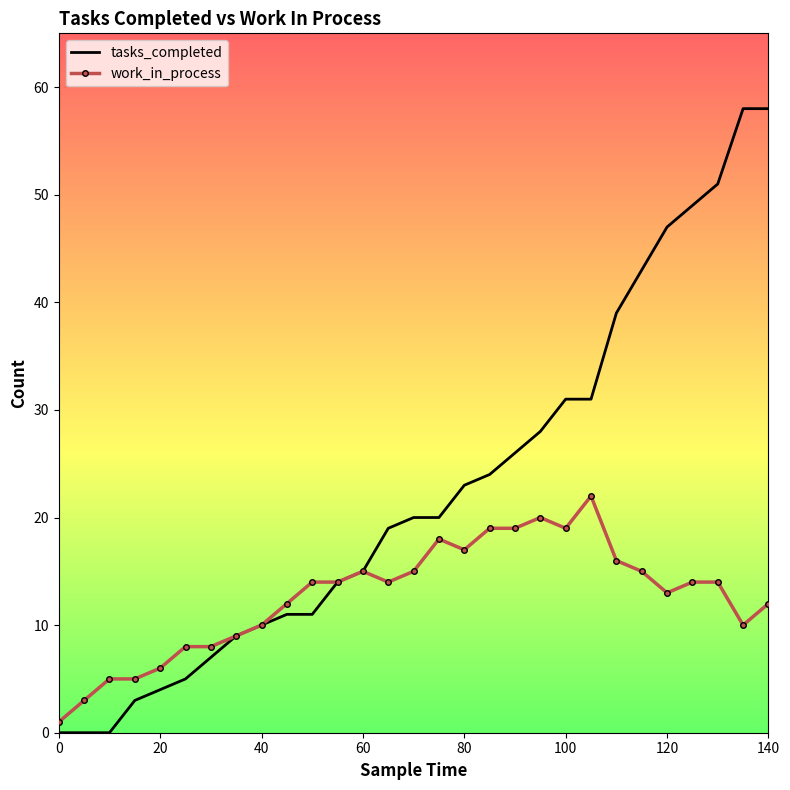

List the series in order of their overall mean, lowest first.

work_in_process, tasks_completed